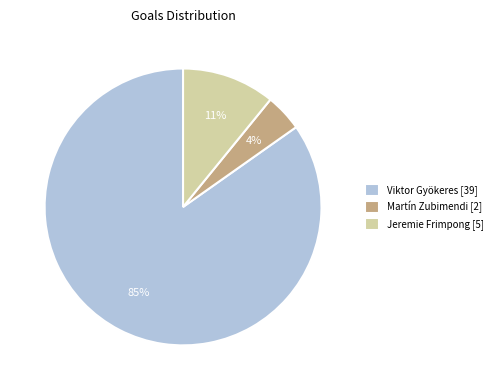

Between Viktor and Martín, which is larger?

Viktor